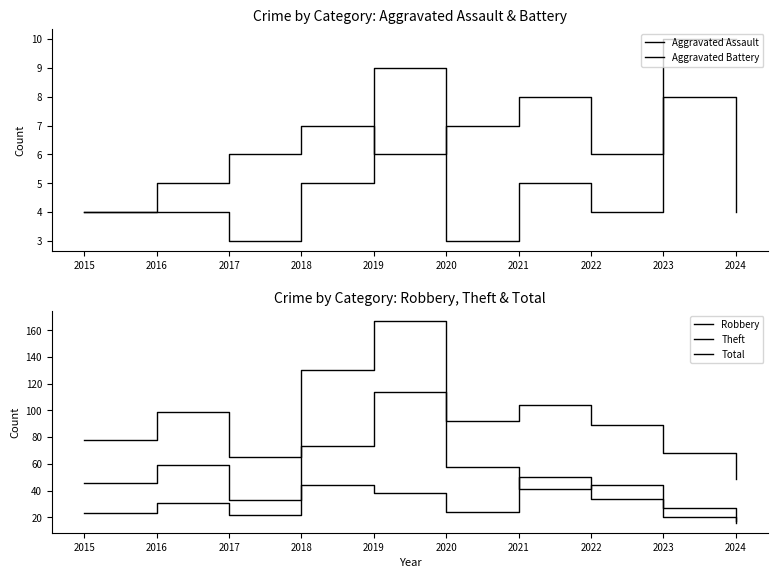

What is the difference between the highest and lowest values at 2024?

45